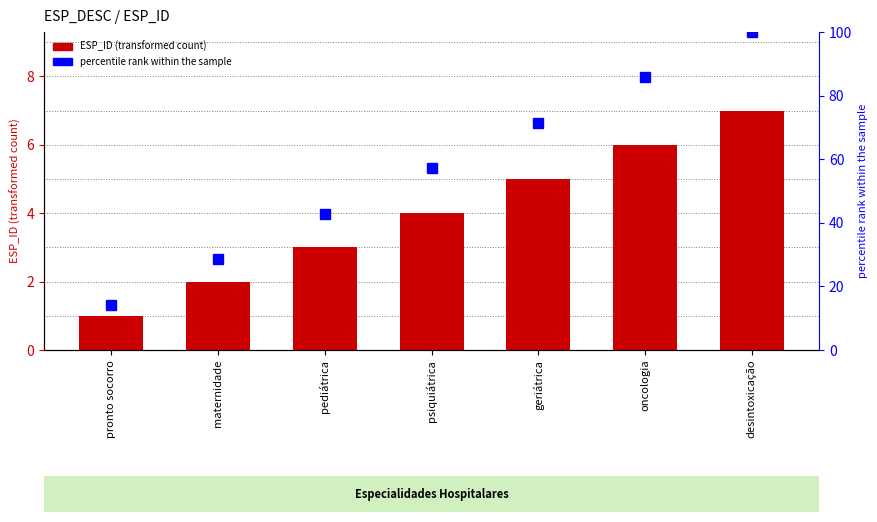

How many groups of bars are there?

7